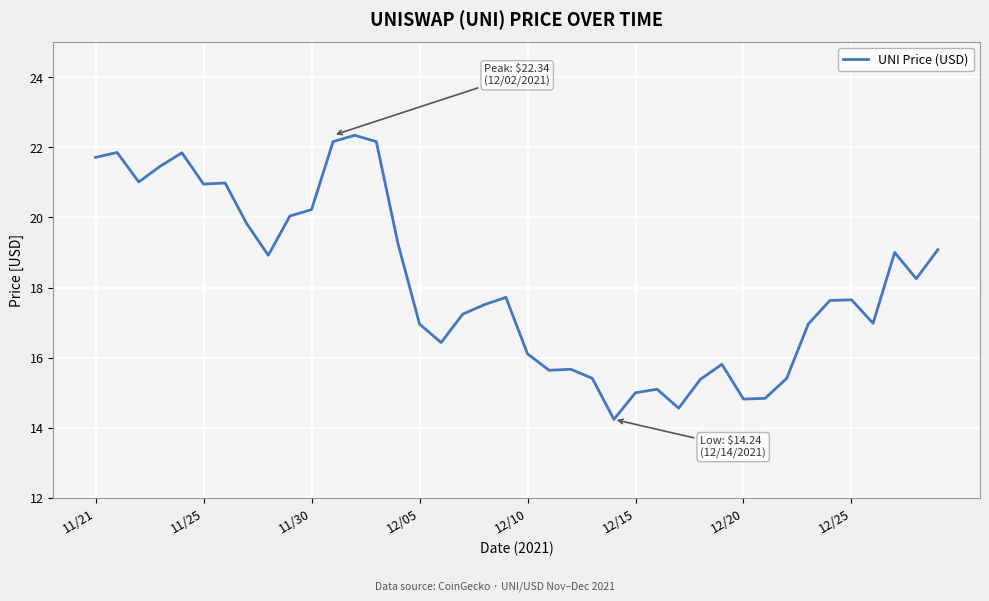

What is the difference between the maximum and minimum values?

8.1